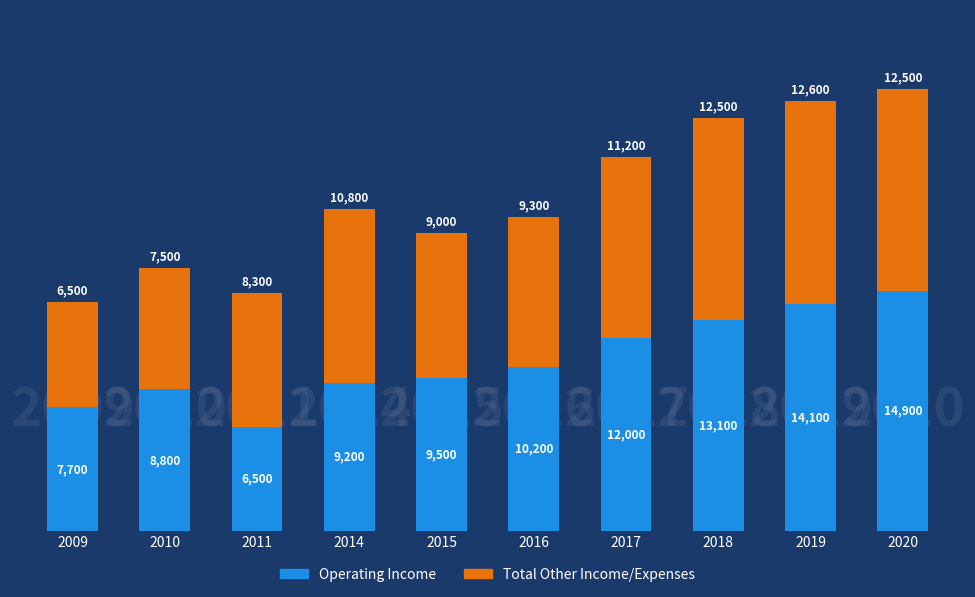

List the labels in order of Operating Income value, smallest first.

2011, 2009, 2010, 2014, 2015, 2016, 2017, 2018, 2019, 2020